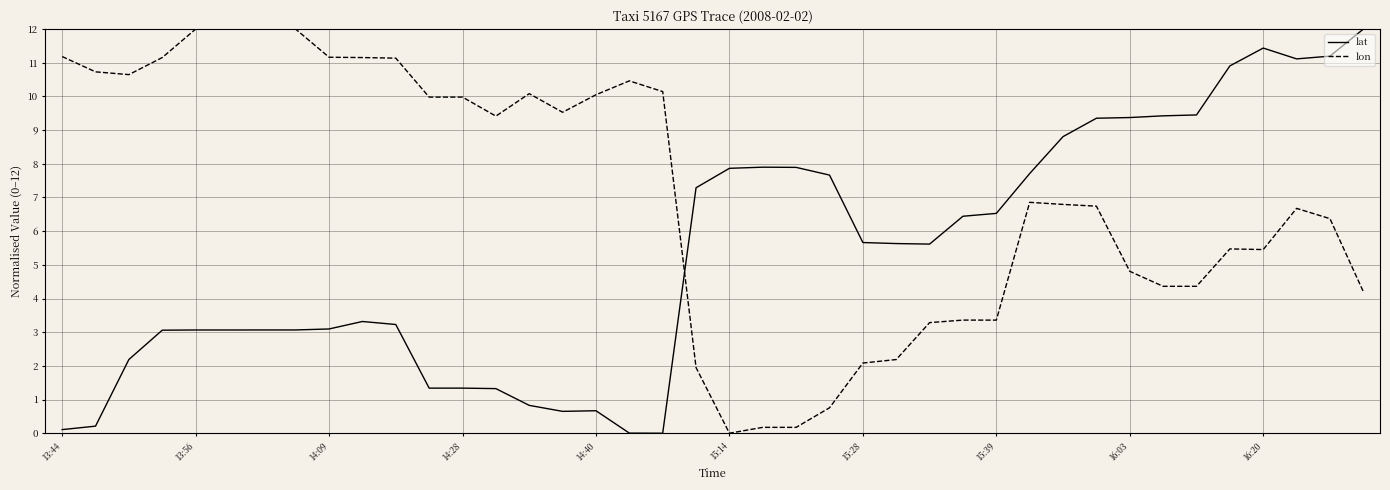

How many times do lat and lon cross each other?

1